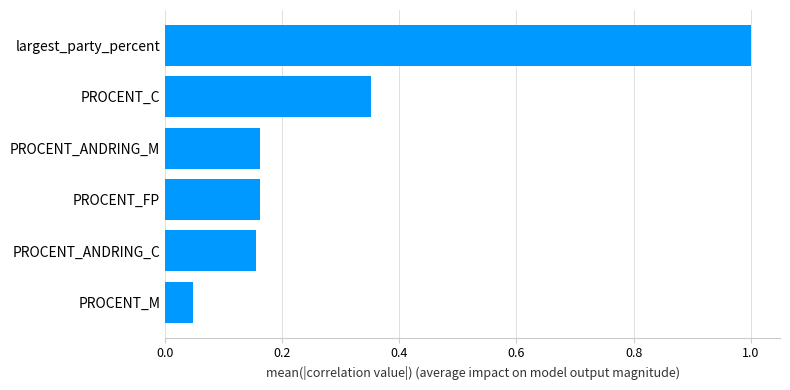

Between largest_party_percent and PROCENT_FP, which is larger?

largest_party_percent